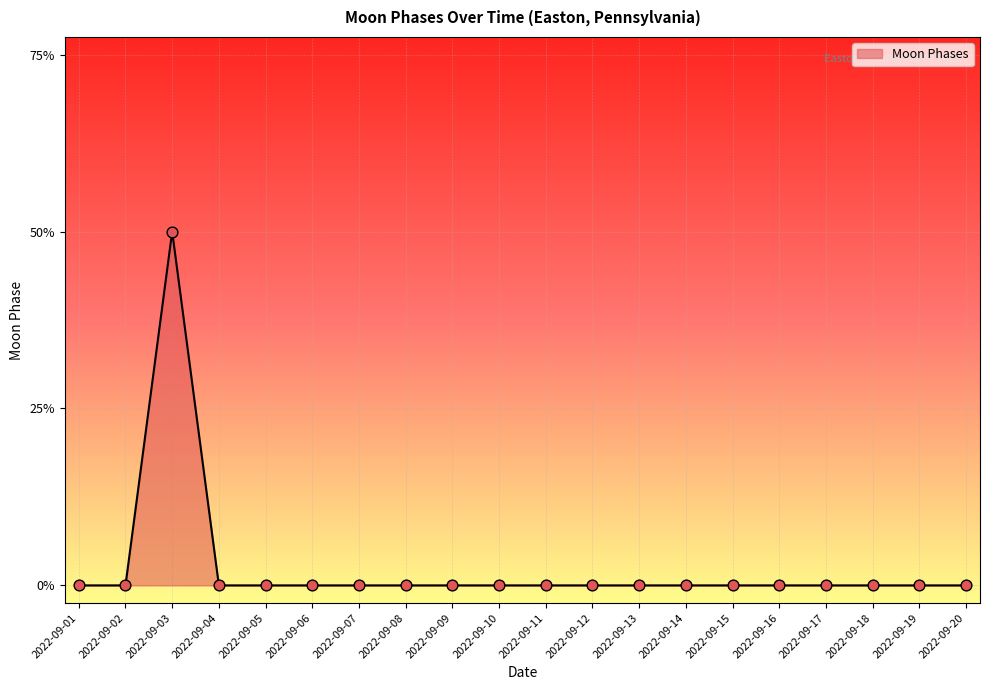

Does the chart have visible grid lines?

Yes